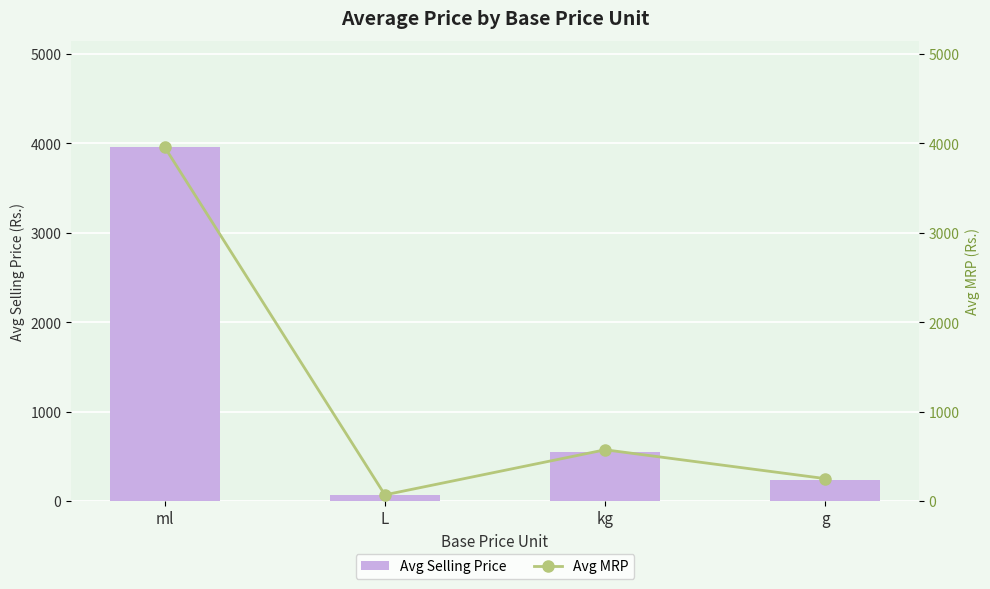

Reading left to right, list all the values displayed in this chart.

Avg Selling Price: 3960.0	68.0	543.6	231.5
Avg MRP: 3960.0	68.0	572.5	249.6